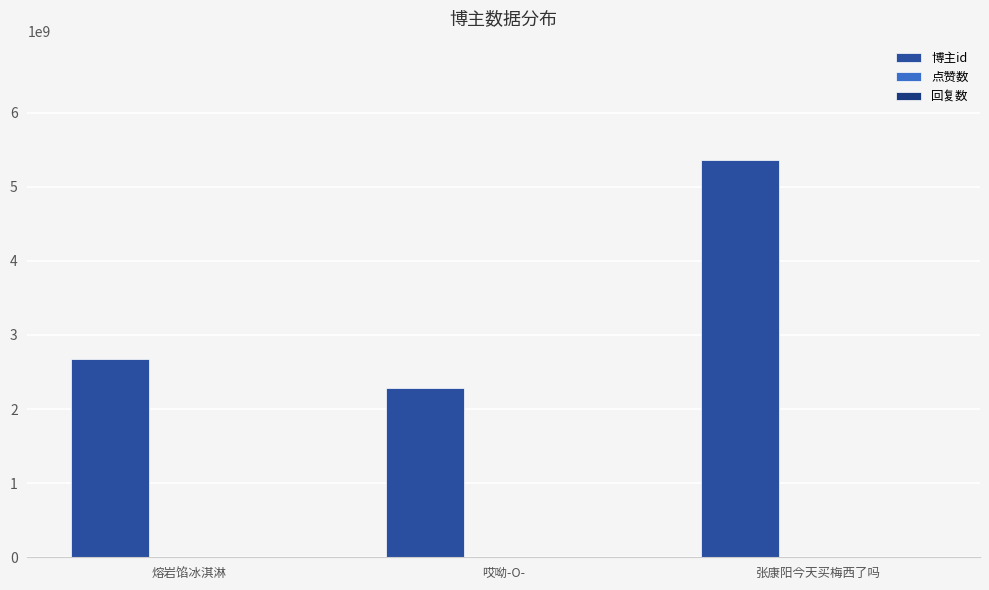

Which has a higher value, 张康阳今天买梅西了吗 or 熔岩馅冰淇淋?

张康阳今天买梅西了吗